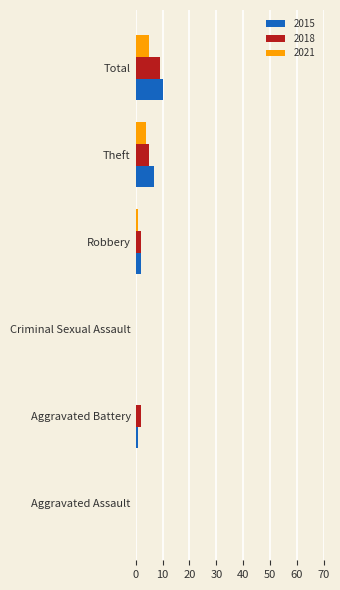

The value of 2018 at Total is 15. True or false?

False